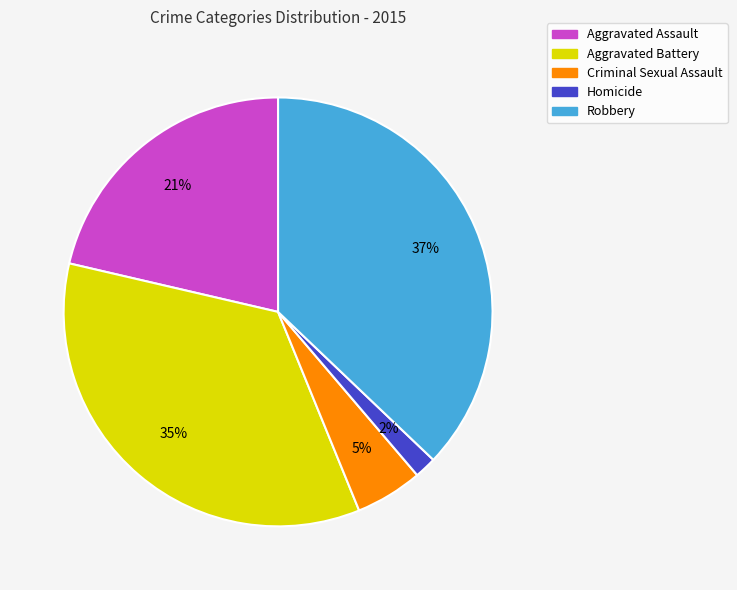

To the nearest percent, what percentage of the pie is Criminal Sexual Assault?

5%